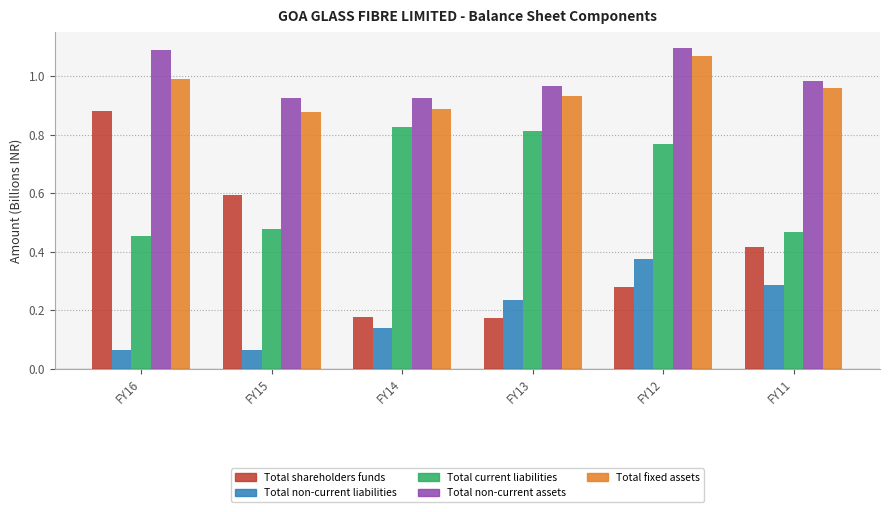

At FY12, list the series in order from smallest to largest.

Total shareholders funds, Total non-current liabilities, Total current liabilities, Total fixed assets, Total non-current assets